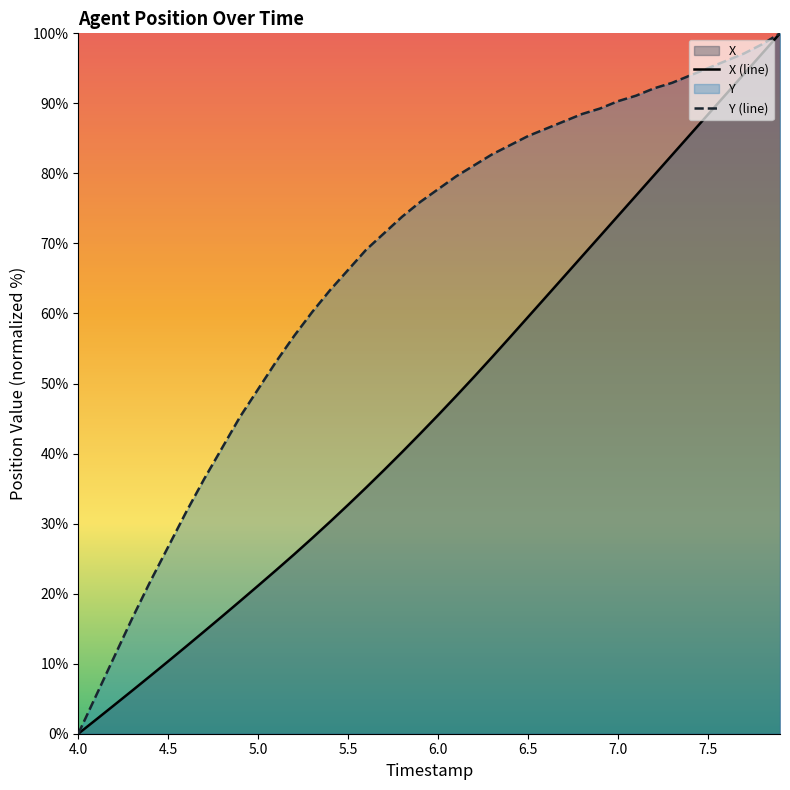

What is the greatest value displayed?

100.0